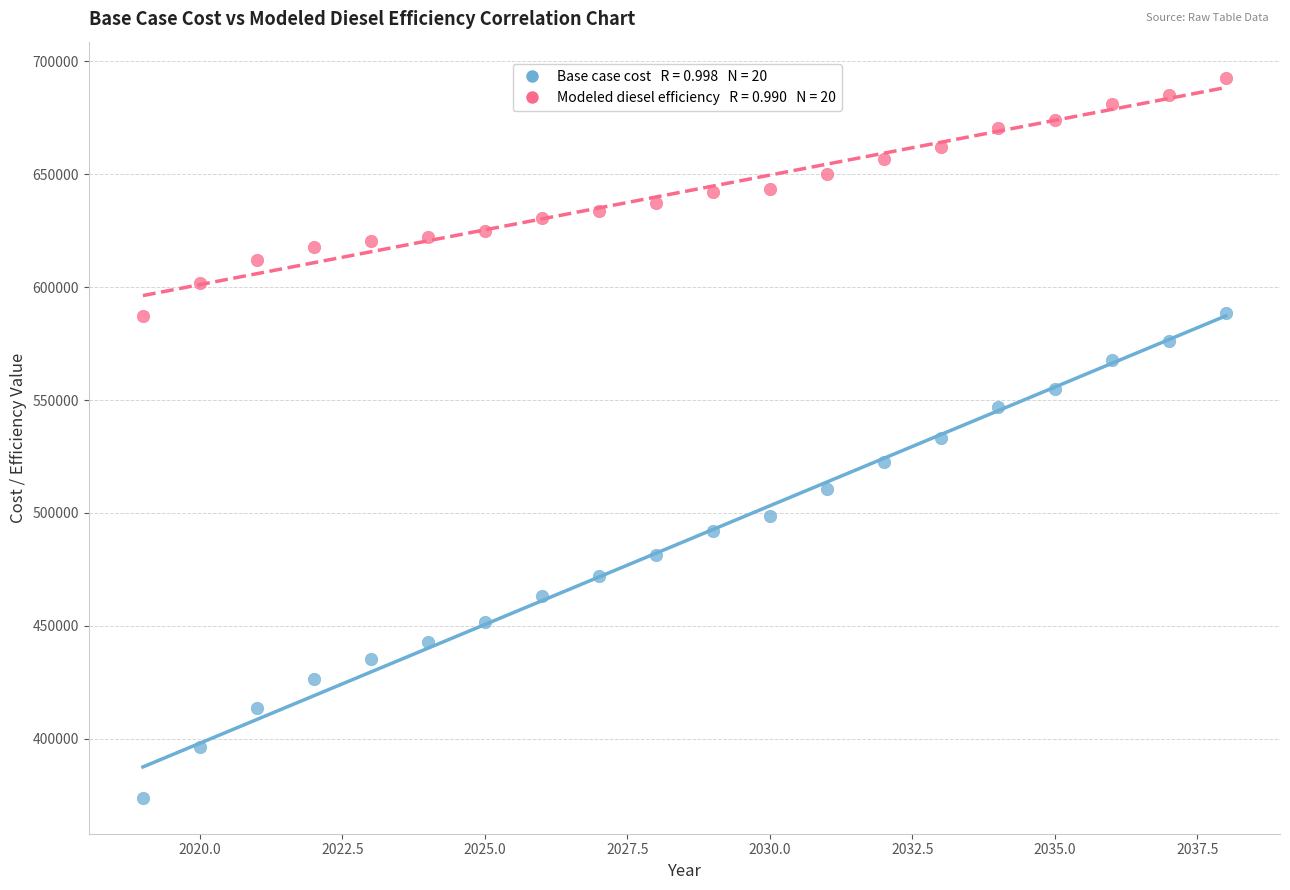

Across all data points, what is the range of Y values (max minus min)?

318817.4